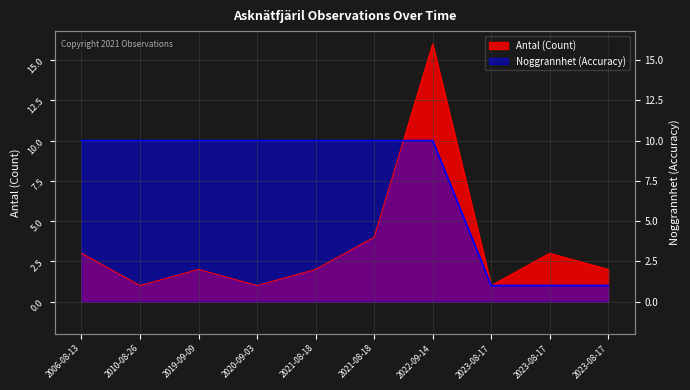

What is the difference between the maximum and minimum values in the Antal series?

15